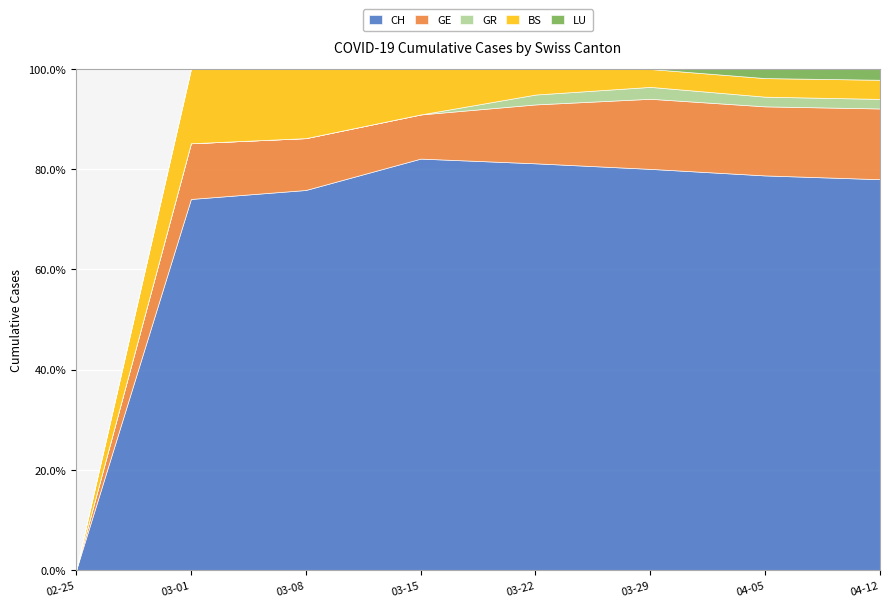

Reading right to left, list all the values displayed in this chart.

CH: 2001	1955	1752	988	317	66	20	0
GE: 362	342	306	143	34	9	3	0
GR: 49	48	52	24	0	0	0	0
BS: 98	92	78	62	35	12	4	0
LU: 55	45	0	0	0	0	0	0